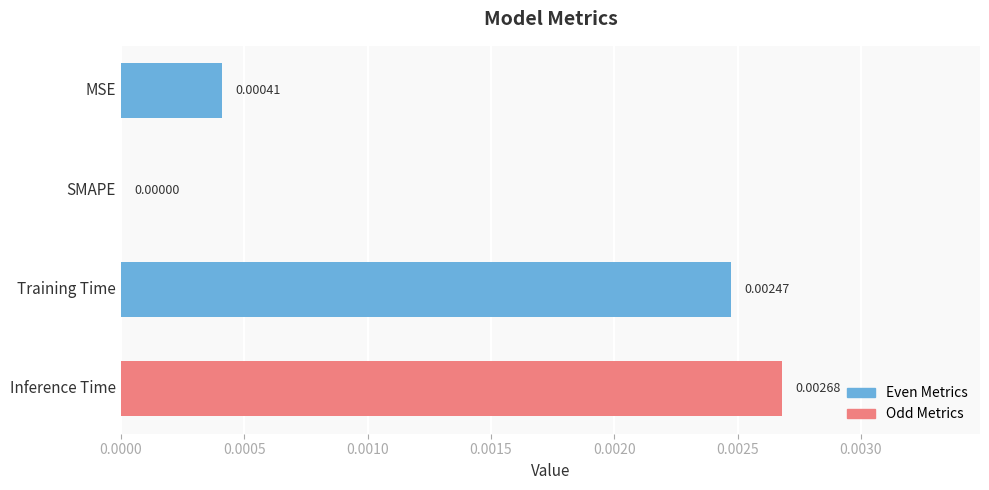

How many values are between 0 and 1?

4